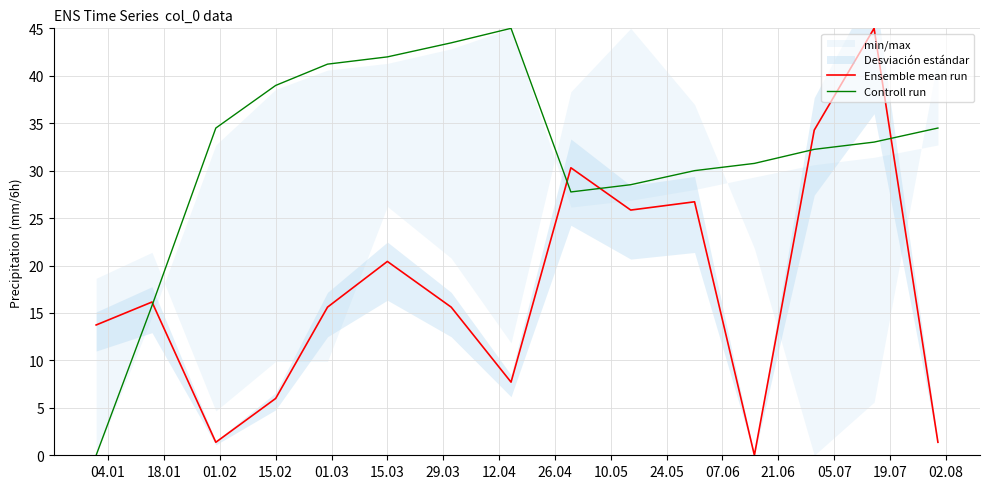

Where is Ensemble mean run nearest to the value 22?

15.03